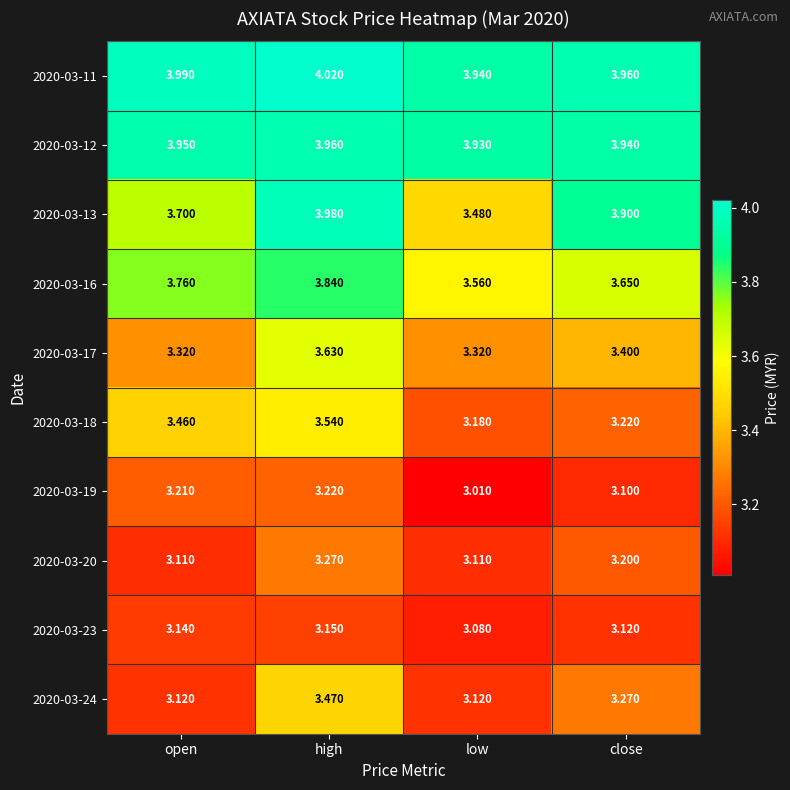

Which category has the highest value in the 2020-03-17 series?

high